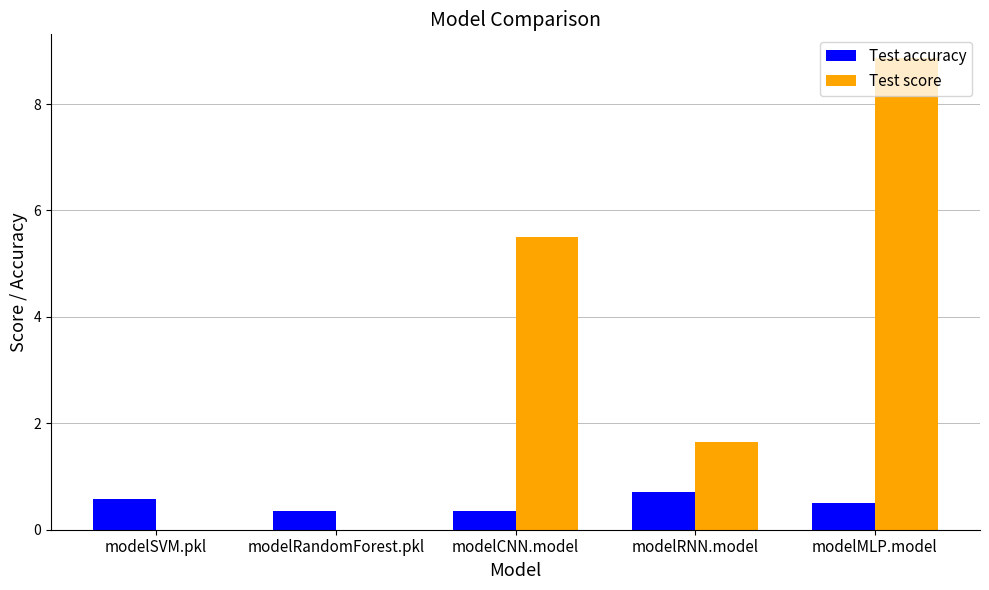

Which series changed the most between modelCNN.model and modelMLP.model?

Test score